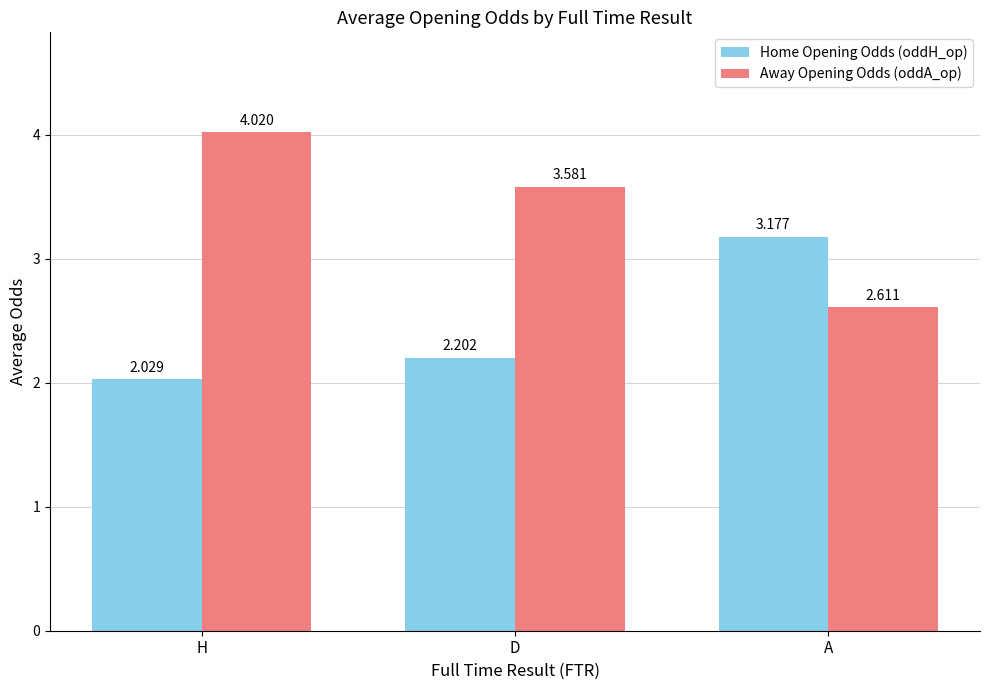

Which series has the widest spread of values?

Away Opening Odds (oddA_op)